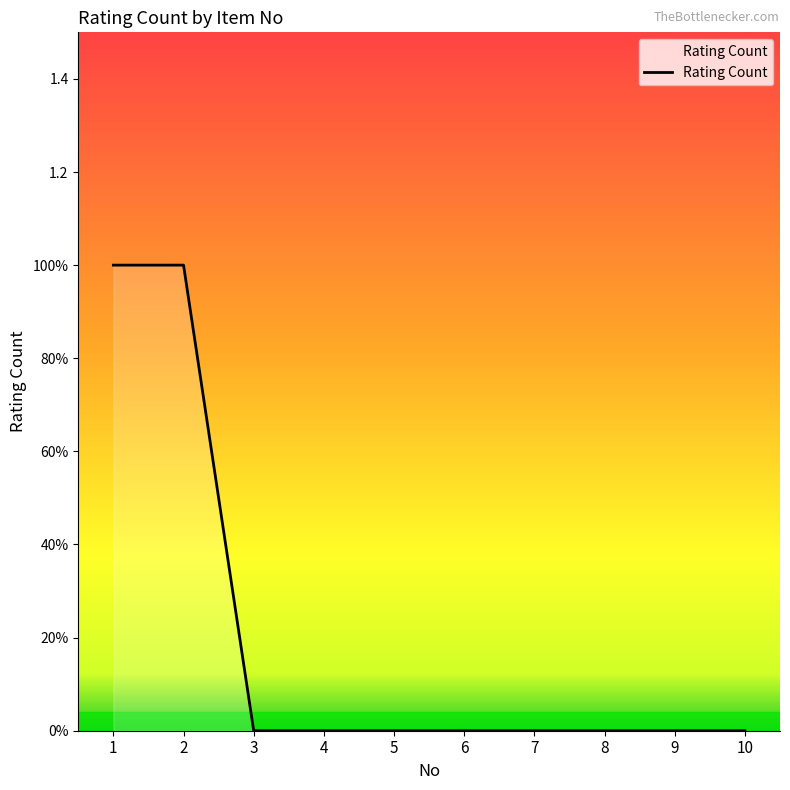

Is this an area chart (filled region under the line)?

Yes